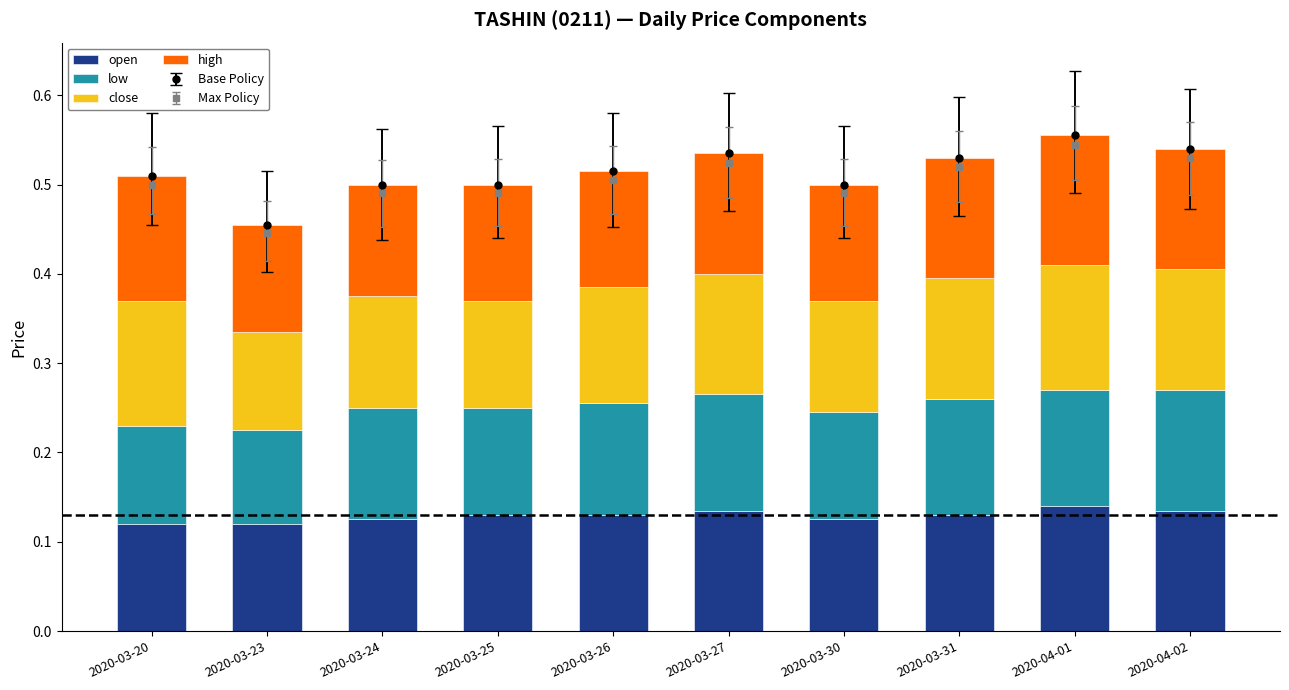

Reading right to left, list all the values displayed in this chart.

open: 0.1	0.1	0.1	0.1	0.1	0.1	0.1	0.1	0.1	0.1
low: 0.1	0.1	0.1	0.1	0.1	0.1	0.1	0.1	0.1	0.1
close: 0.1	0.1	0.1	0.1	0.1	0.1	0.1	0.1	0.1	0.1
high: 0.1	0.1	0.1	0.1	0.1	0.1	0.1	0.1	0.1	0.1